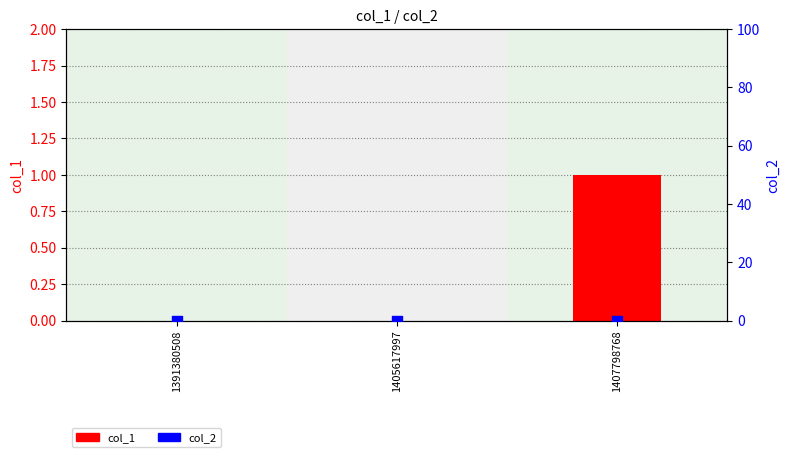

At which category is the sum across all series the highest?

1407798768